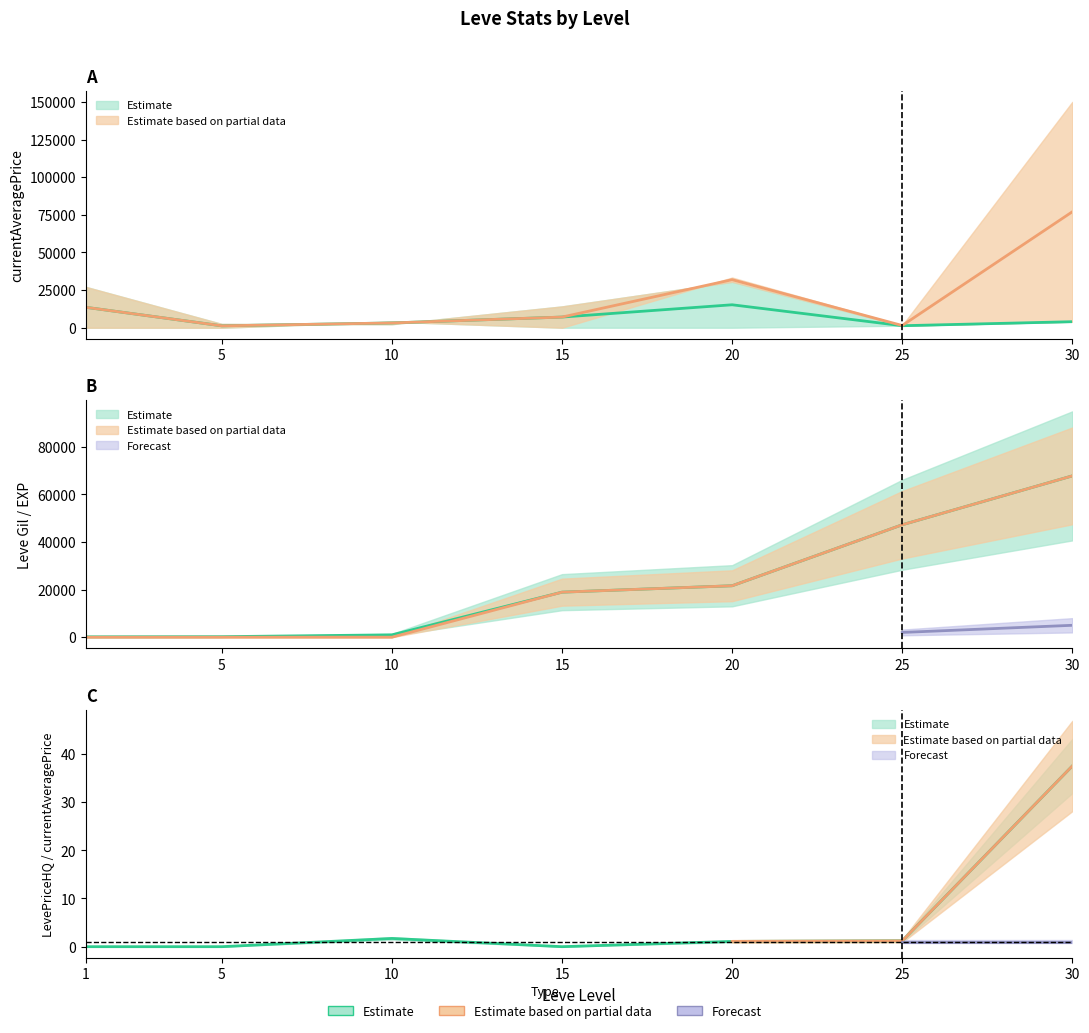

At which label does Leve EXP first exceed 18910?

20